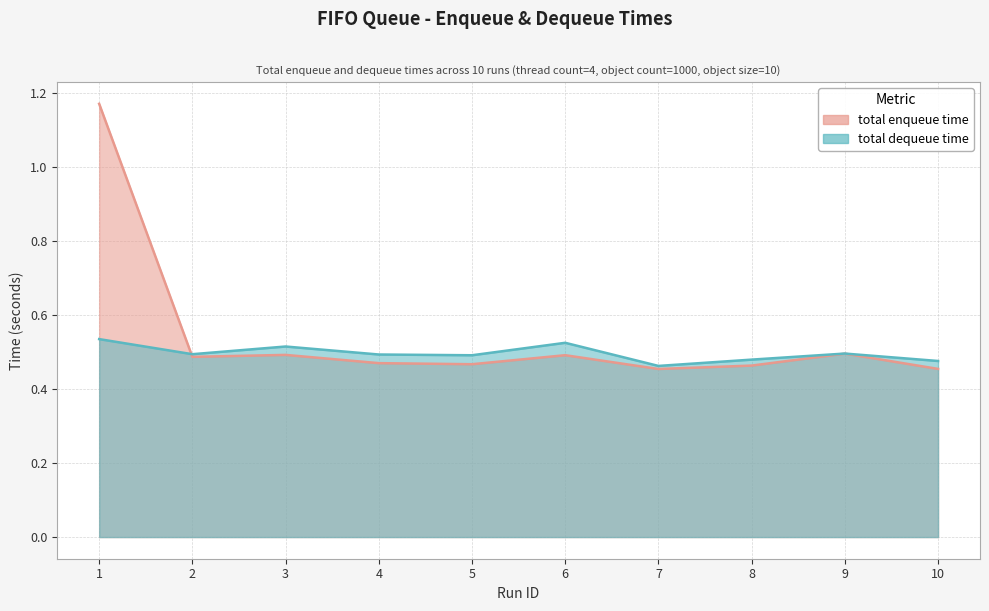

The total enqueue time series shows 0.8 at 2. True or false?

False